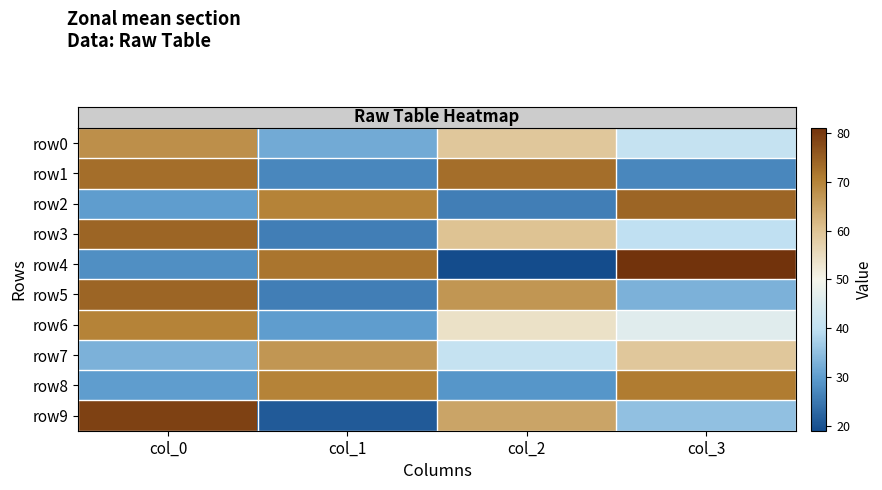

Reading right to left, extract all data points from this chart.

row_0: col_3=41	col_2=59	col_1=32	col_0=68
row_1: col_3=27	col_2=73	col_1=27	col_0=73
row_2: col_3=74	col_2=26	col_1=70	col_0=30
row_3: col_3=40	col_2=60	col_1=26	col_0=74
row_4: col_3=81	col_2=19	col_1=72	col_0=28
row_5: col_3=33	col_2=67	col_1=26	col_0=74
row_6: col_3=46	col_2=54	col_1=30	col_0=70
row_7: col_3=59	col_2=41	col_1=67	col_0=33
row_8: col_3=71	col_2=29	col_1=70	col_0=30
row_9: col_3=35	col_2=65	col_1=21	col_0=79